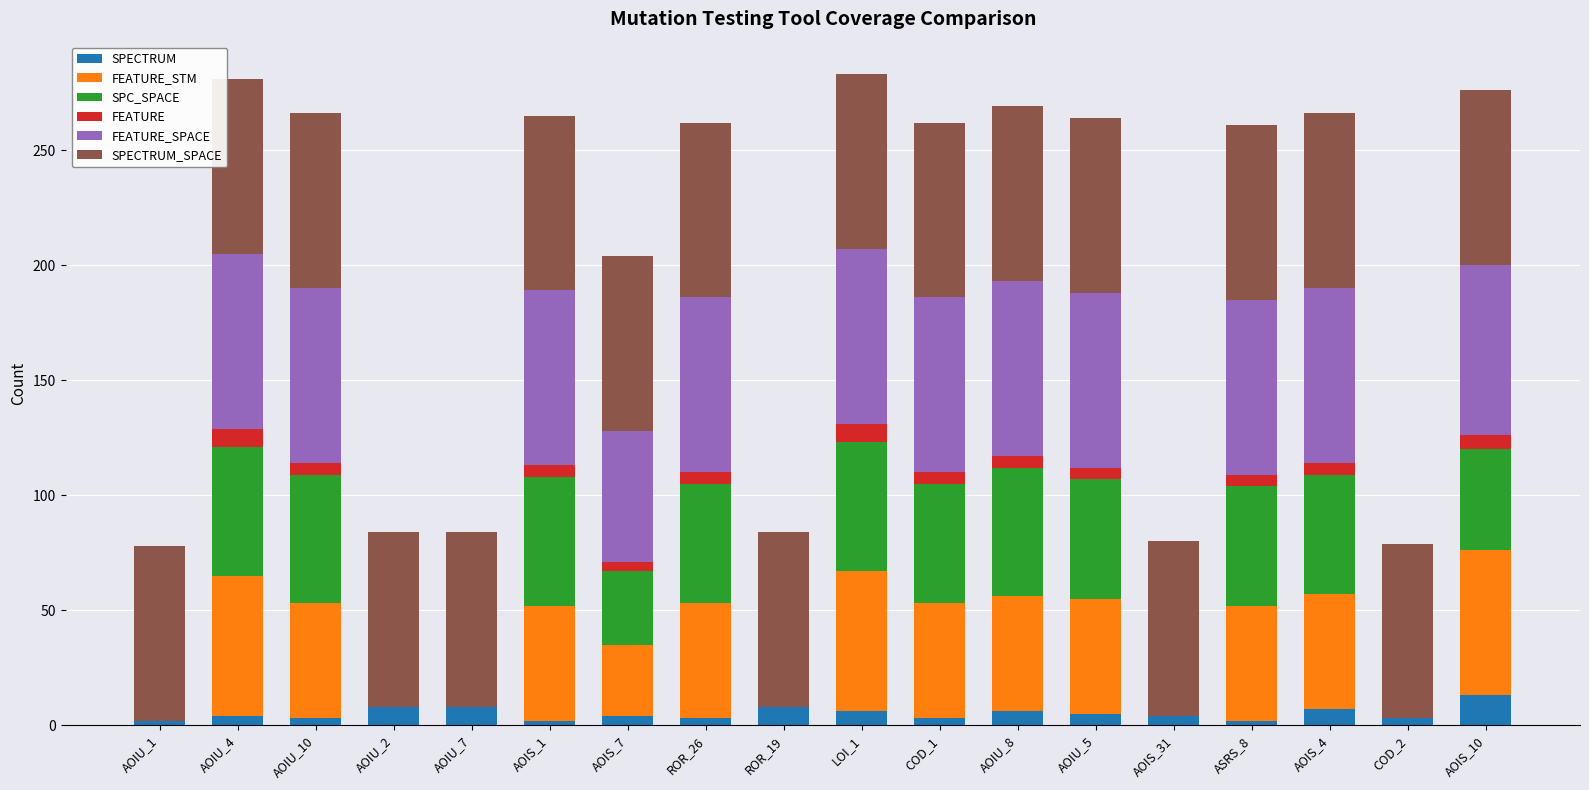

What is the maximum value for SPECTRUM?

13